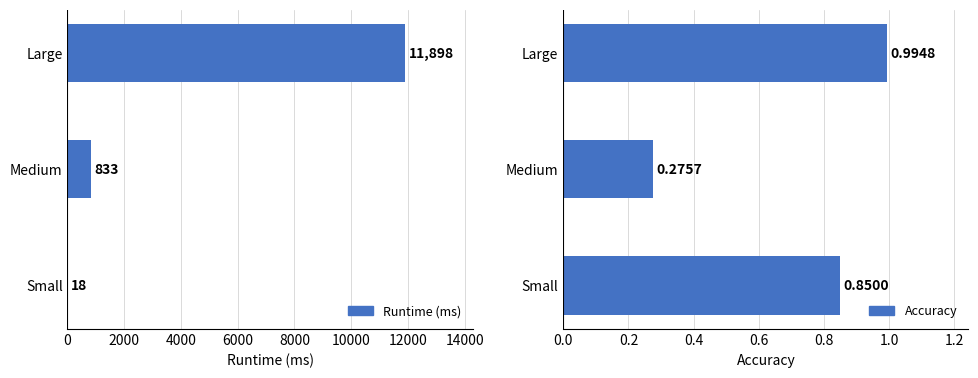

What are all the series names shown in the legend?

Runtime (ms), Accuracy